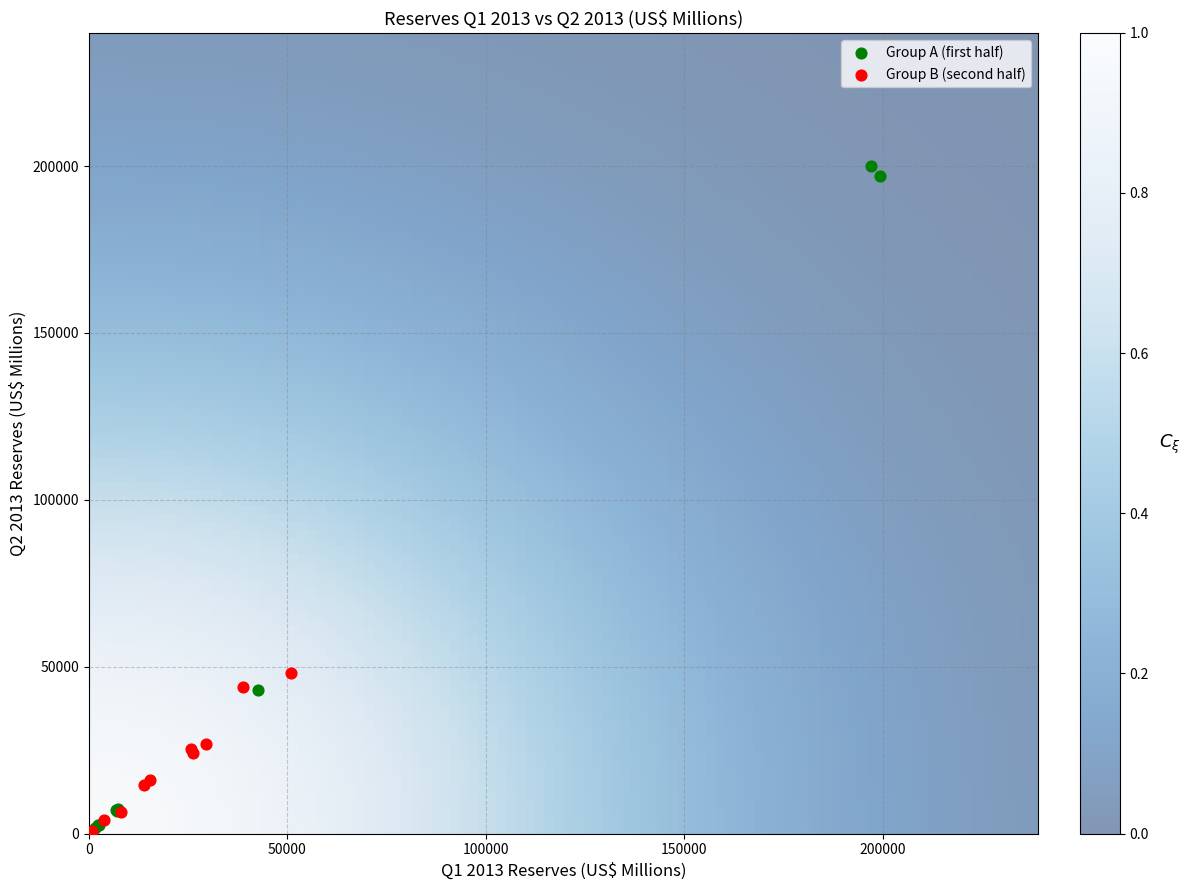

Which series has the largest Y range (max minus min)?

Group A (first half)